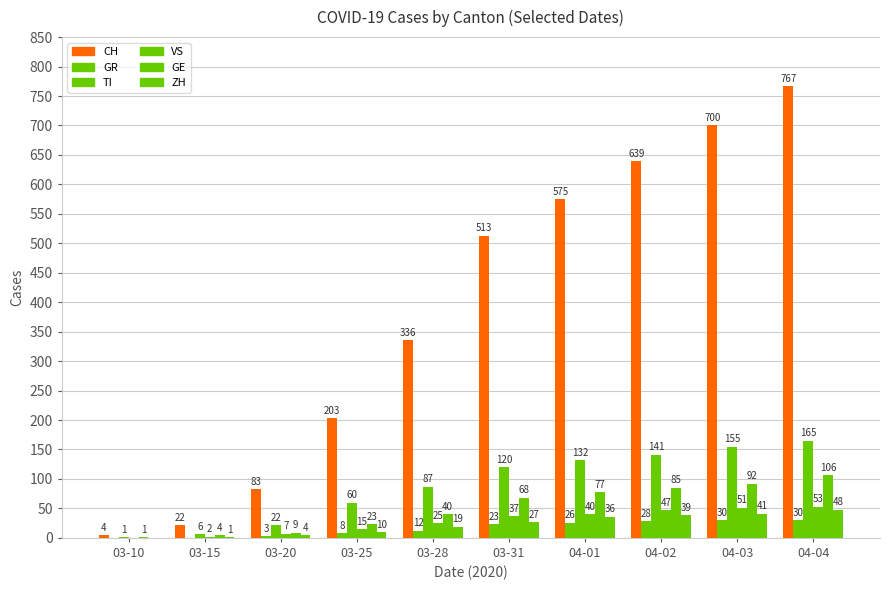

How many groups of bars are there?

10